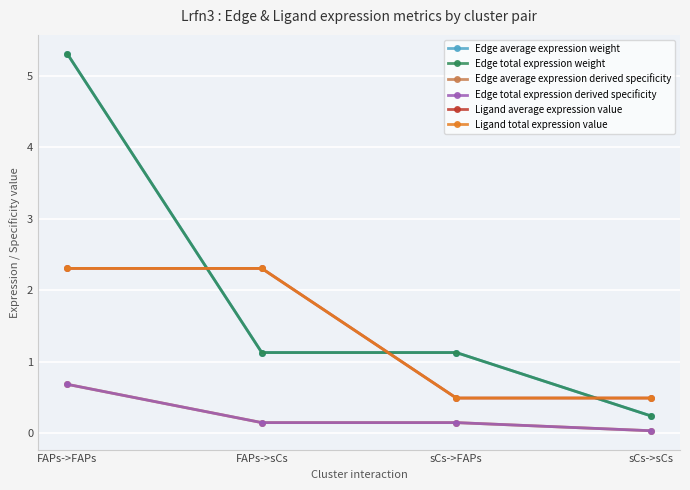

Is this an area chart (filled region under the line)?

No